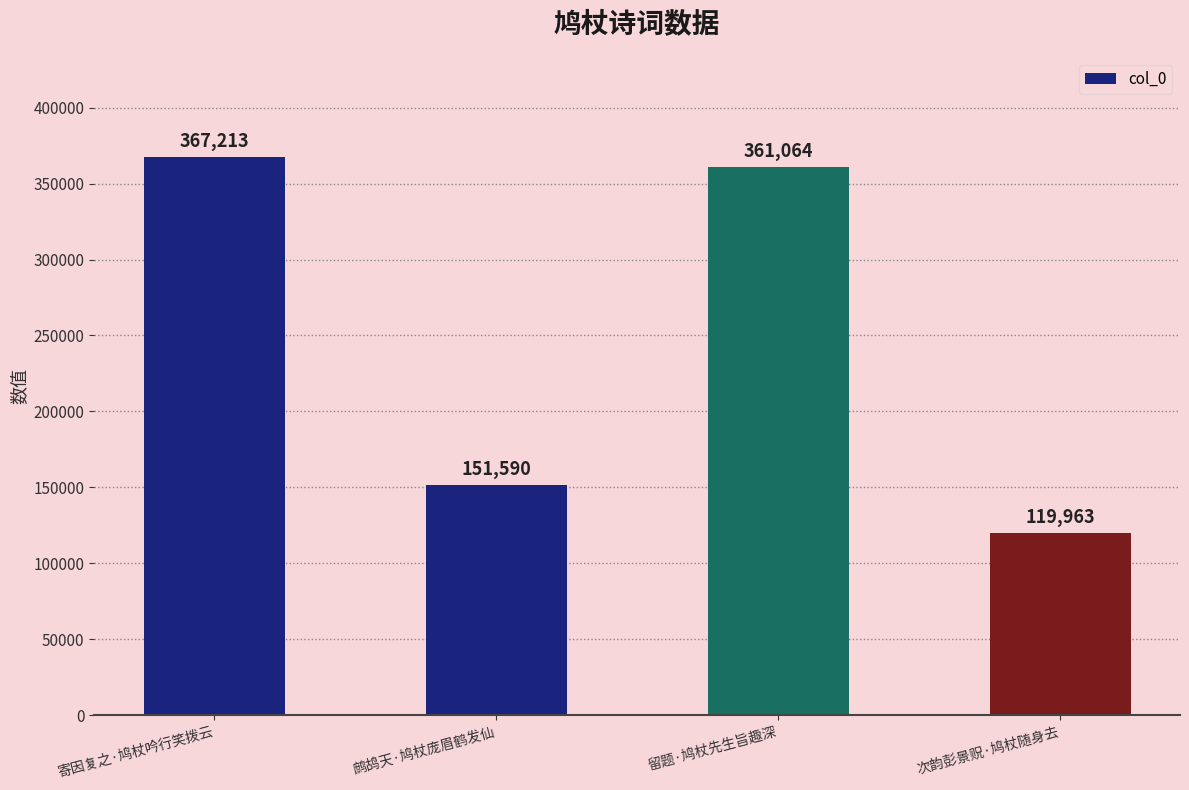

How many categories are shown in the chart?

4